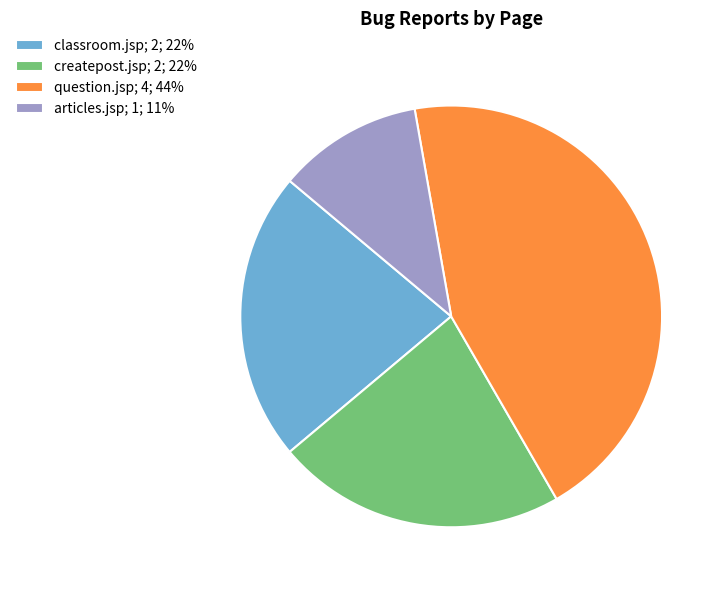

How many segments does this pie chart have?

4